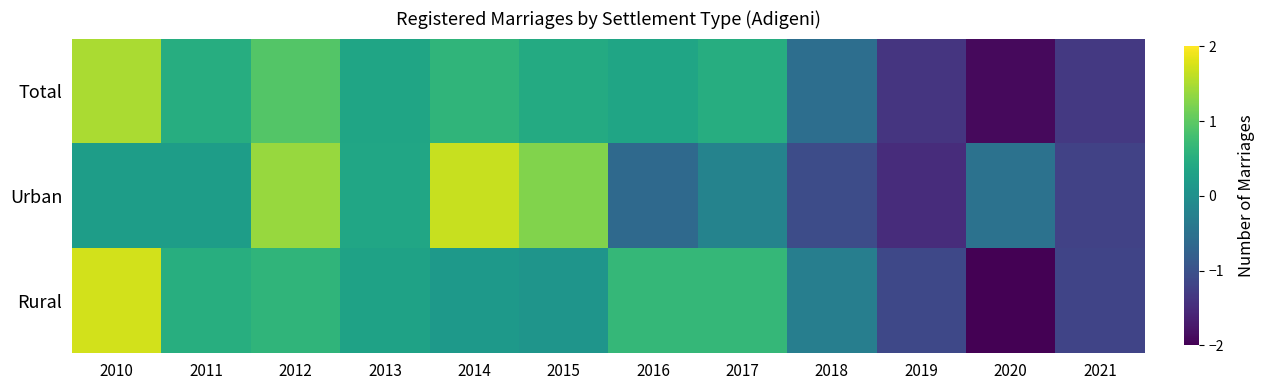

At how many categories does at least one series exceed 0?

8